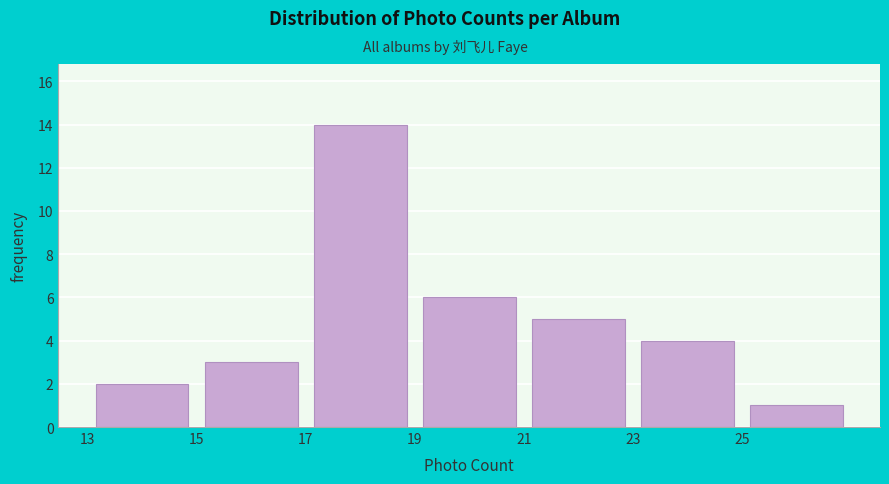

Reading left to right, list every bar in this chart as the range it spans on the x-axis followed by its height. The values are not printed on the chart, so give them approximately, as read against the axis.

13 to 15: 2
15 to 17: 3
17 to 19: 14
19 to 21: 6
21 to 23: 5
23 to 25: 4
25 to 27: 1